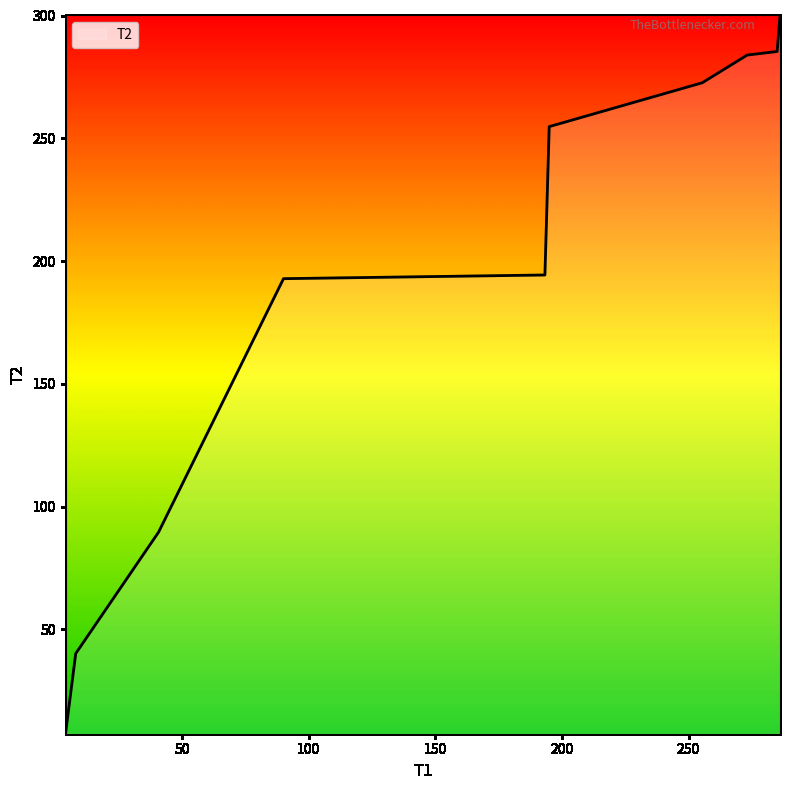

How many lines are shown in the chart?

1